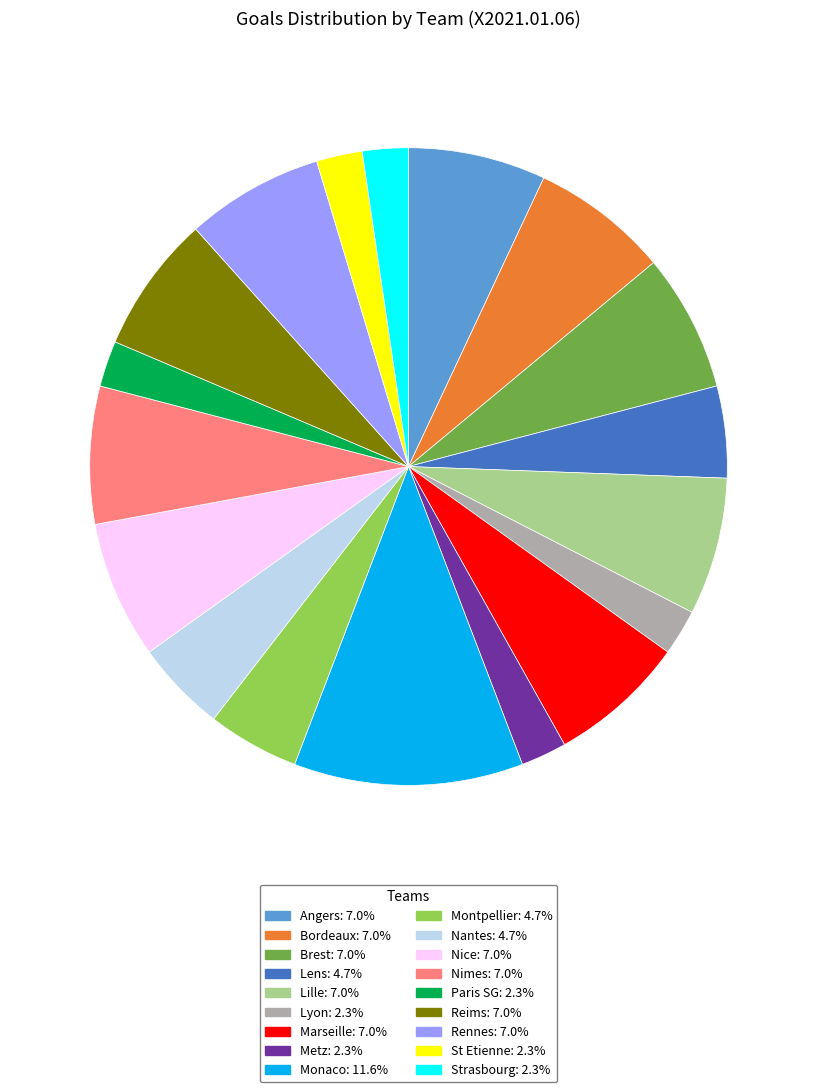

Does any single category account for the majority?

No